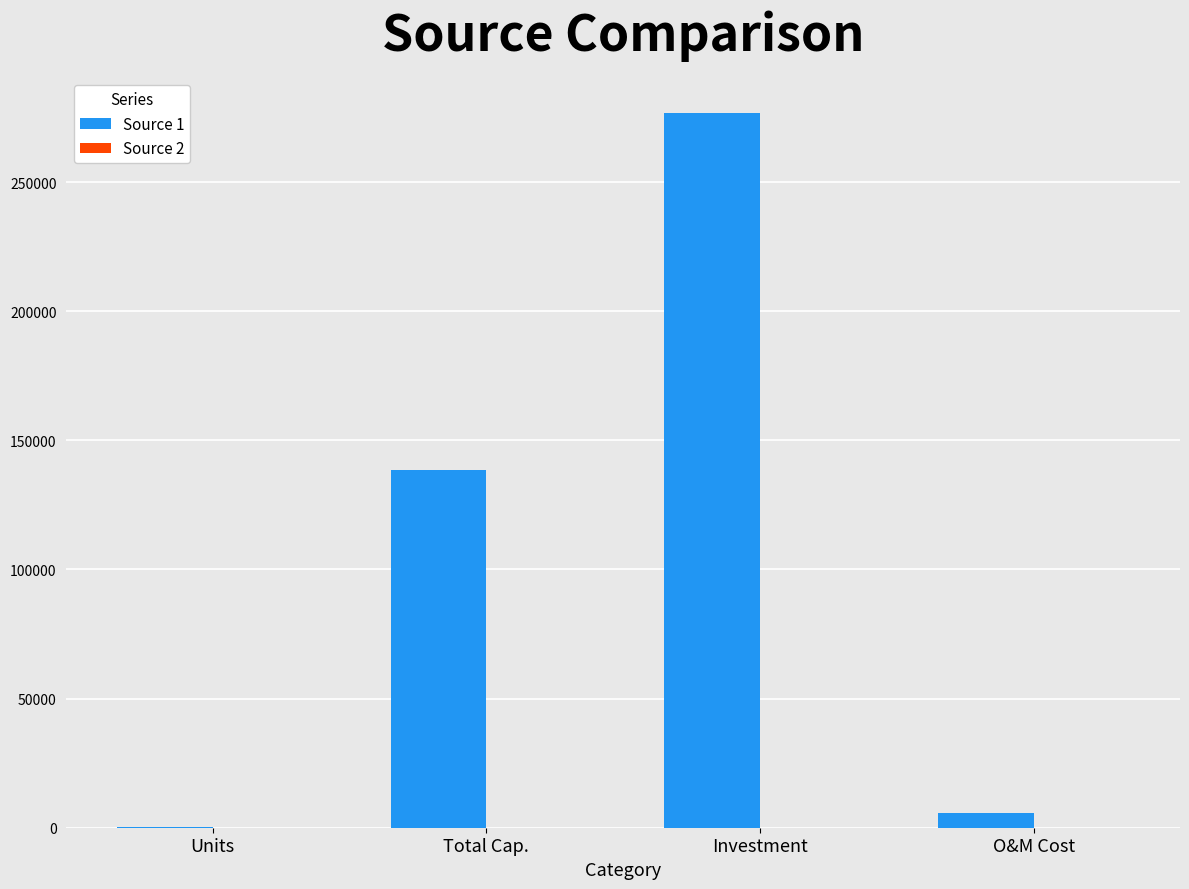

Which series has the largest range (max minus min)?

Source 1